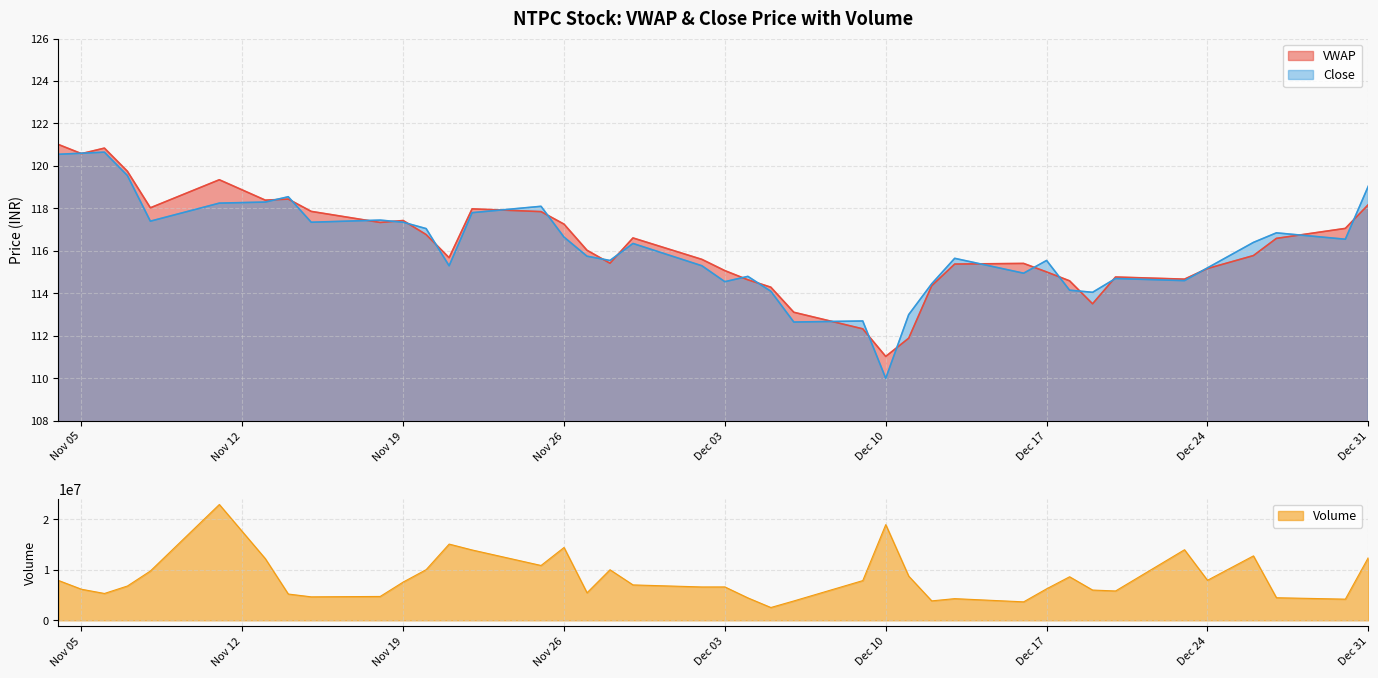

Rank the series by their maximum value, from lowest to highest.

Close, VWAP